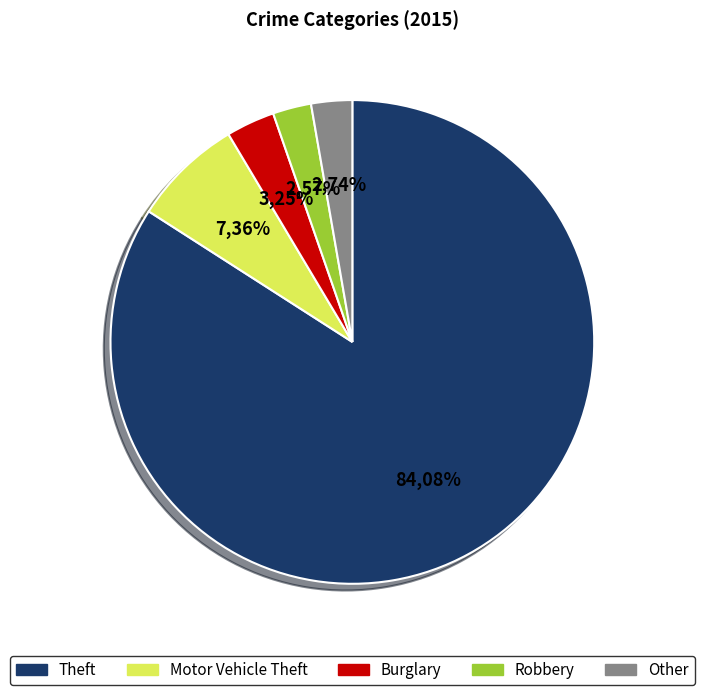

To the nearest percent, what is the combined percentage of Burglary and Robbery?

6%